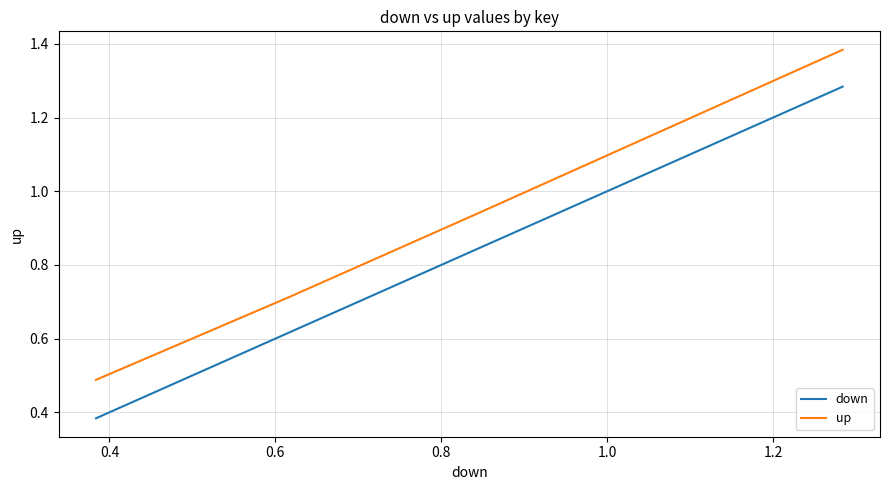

Which series has the largest range (max minus min)?

down